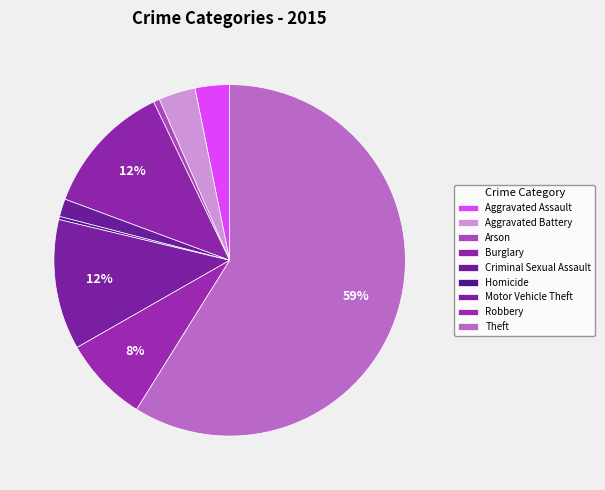

To the nearest percent, what is the difference between the Aggravated Assault and Robbery slice percentages?

5%